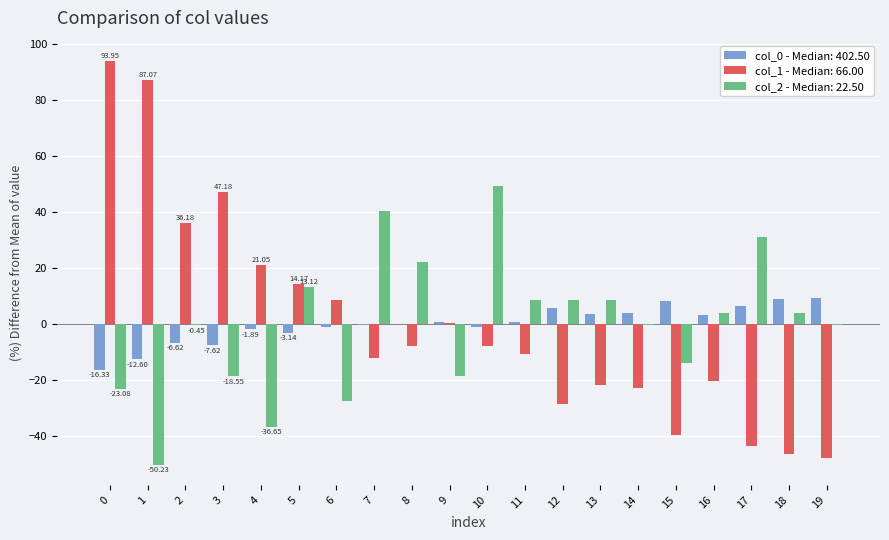

Between 0 and 7, which series saw the biggest shift?

col_1 - Median: 66.00